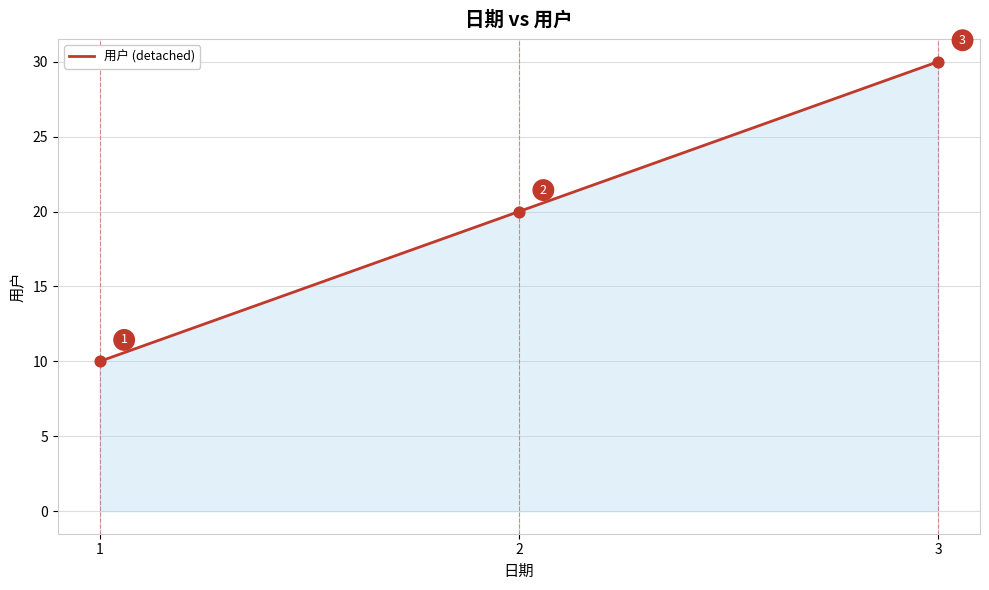

What is the change in value from 1 to 3?

+20